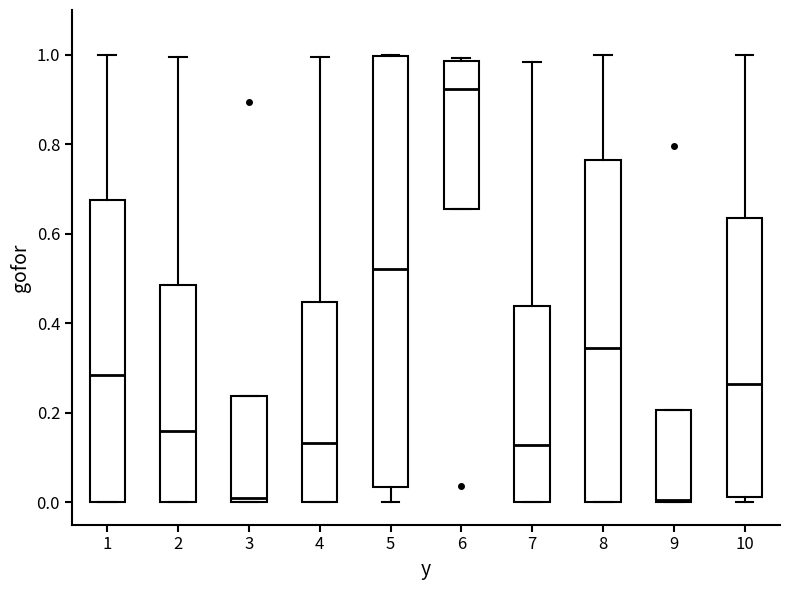

Comparing the boxes themselves (not the whiskers), which one is the tallest?

5